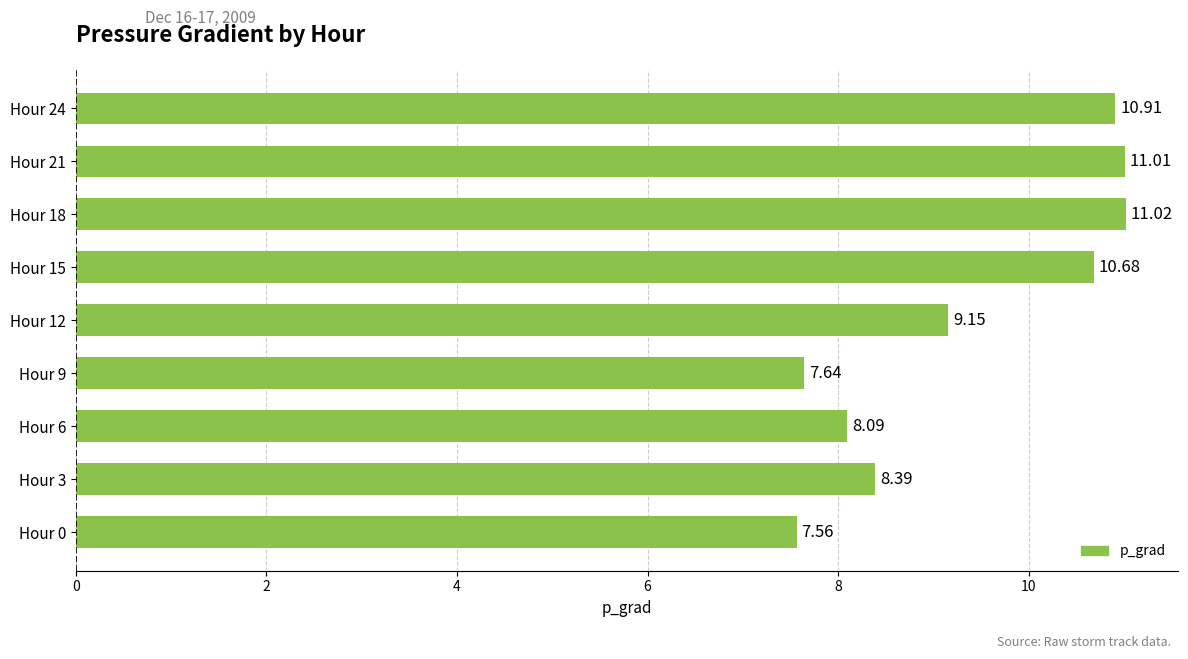

What is the difference between the maximum and minimum values?

3.5